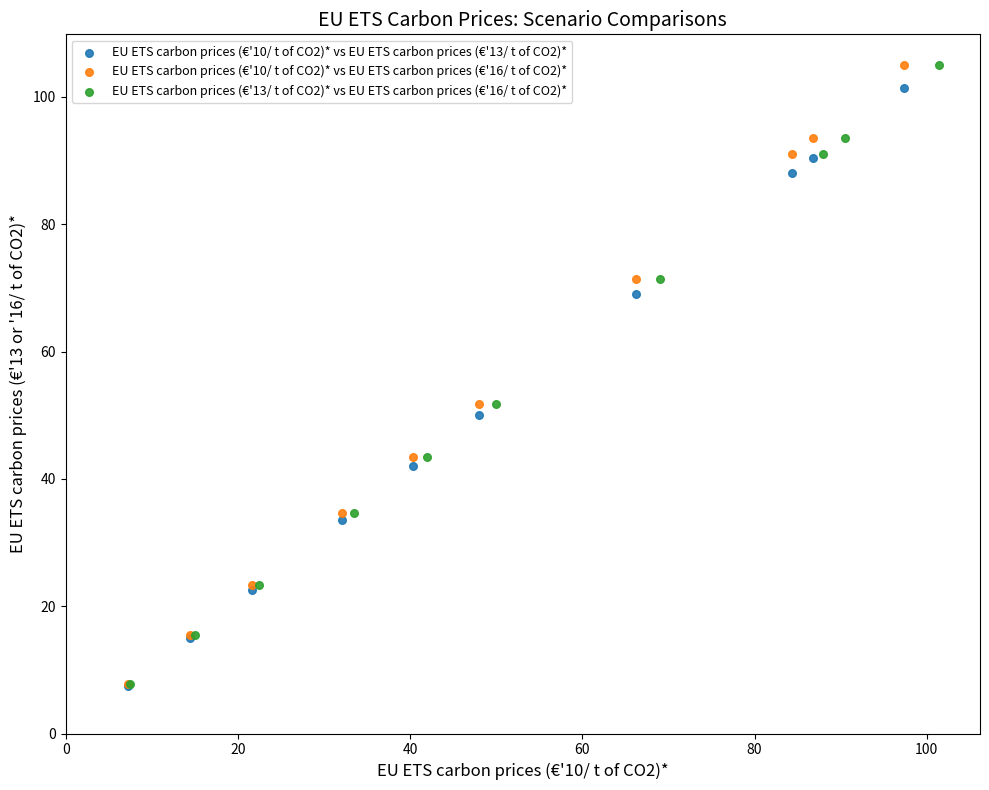

What are all the series names shown in the legend?

EU ETS carbon prices (€'10/ t of CO2)* vs EU ETS carbon prices (€'13/ t of CO2)*, EU ETS carbon prices (€'10/ t of CO2)* vs EU ETS carbon prices (€'16/ t of CO2)*, EU ETS carbon prices (€'13/ t of CO2)* vs EU ETS carbon prices (€'16/ t of CO2)*